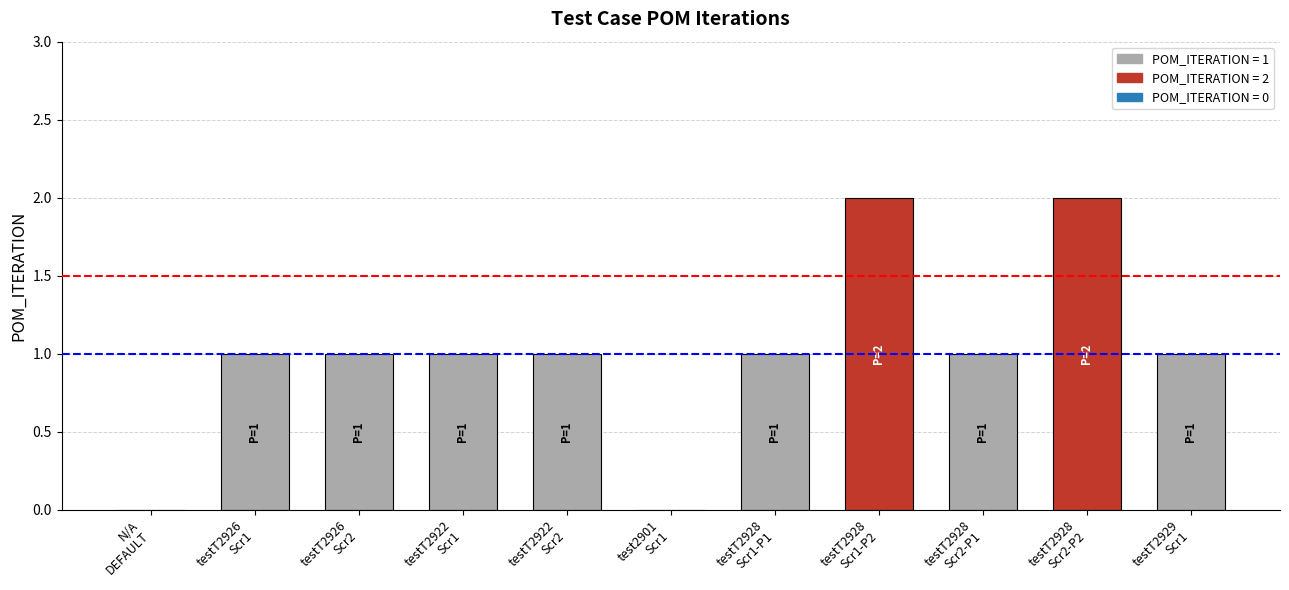

What is the sum of all values?

11